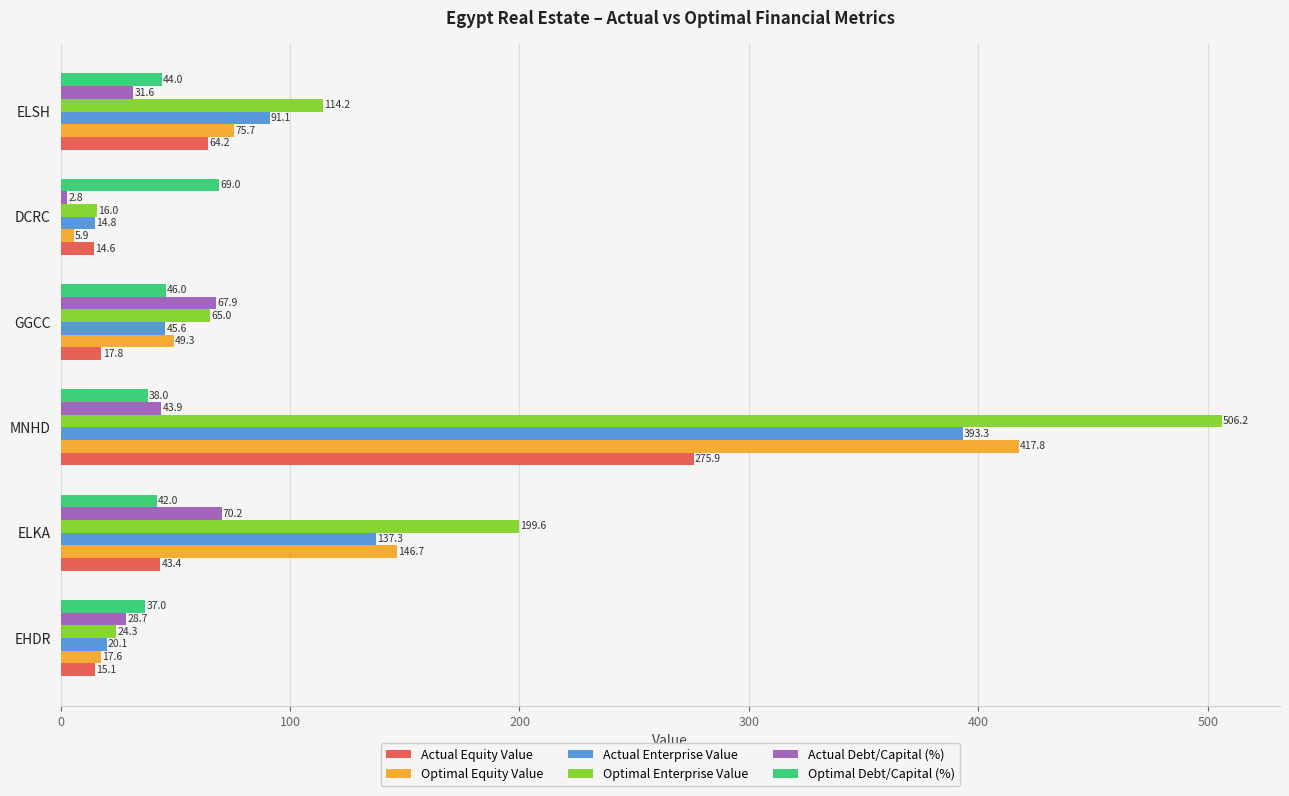

Which category has the highest value across all series?

MNHD